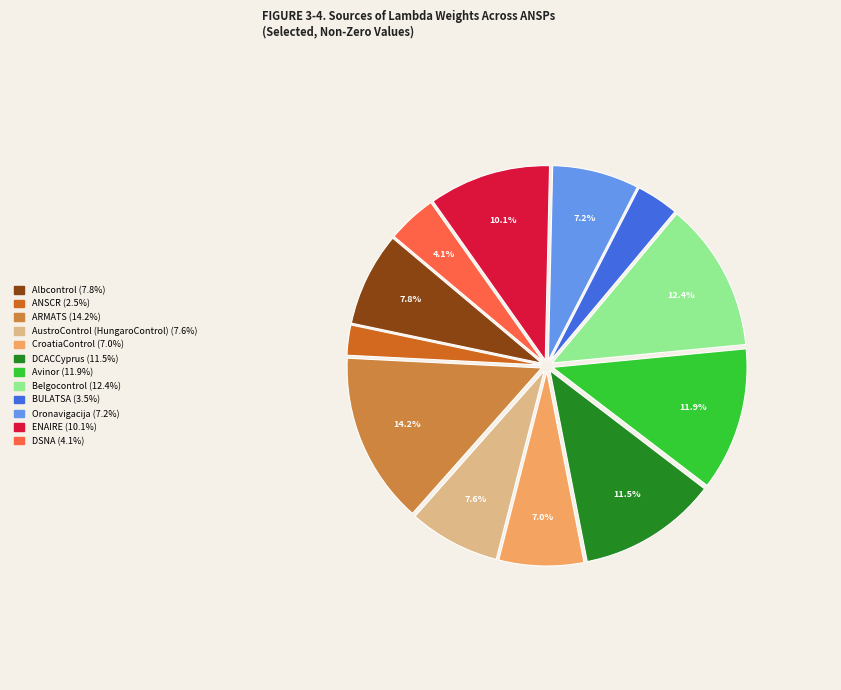

True or false: ARMATS accounts for 14% of the total.

True